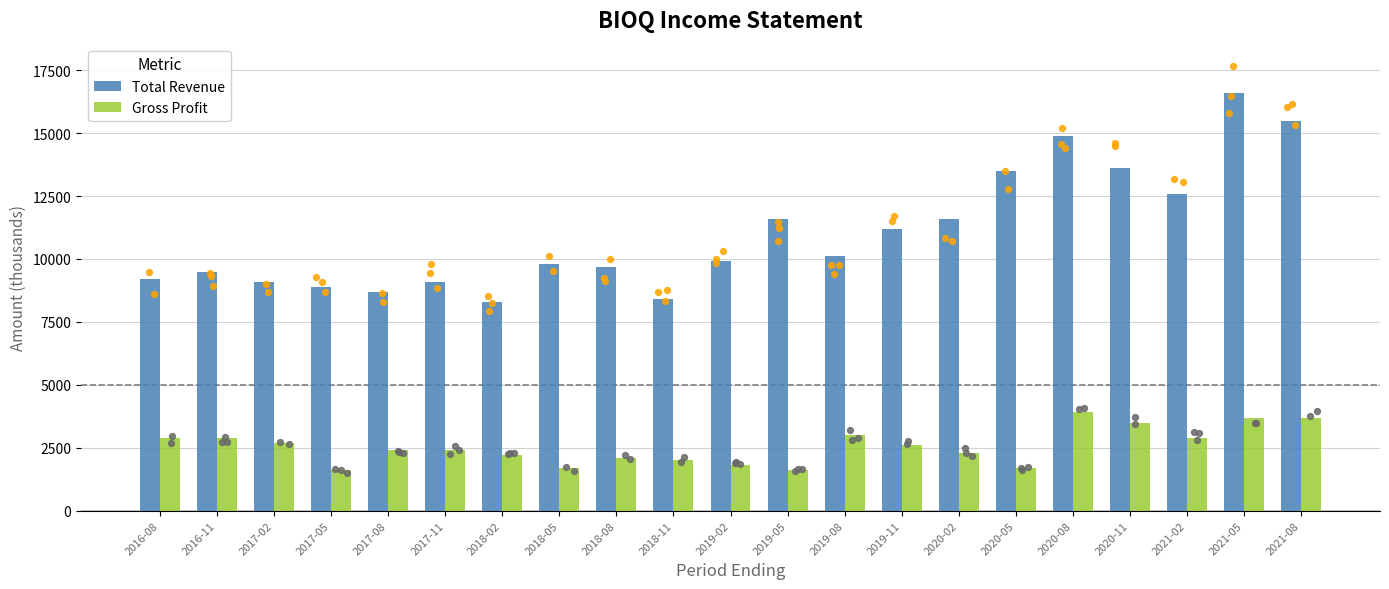

Which series contains the highest Y value?

Total Revenue